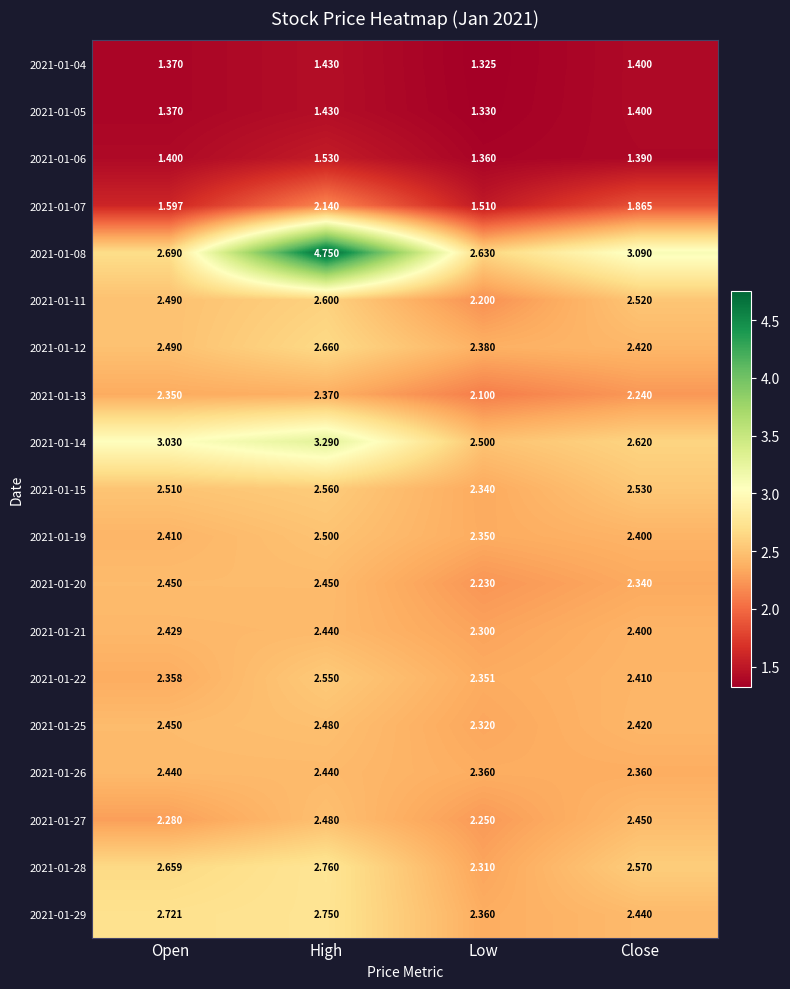

Which category has the lowest value across all series?

Low